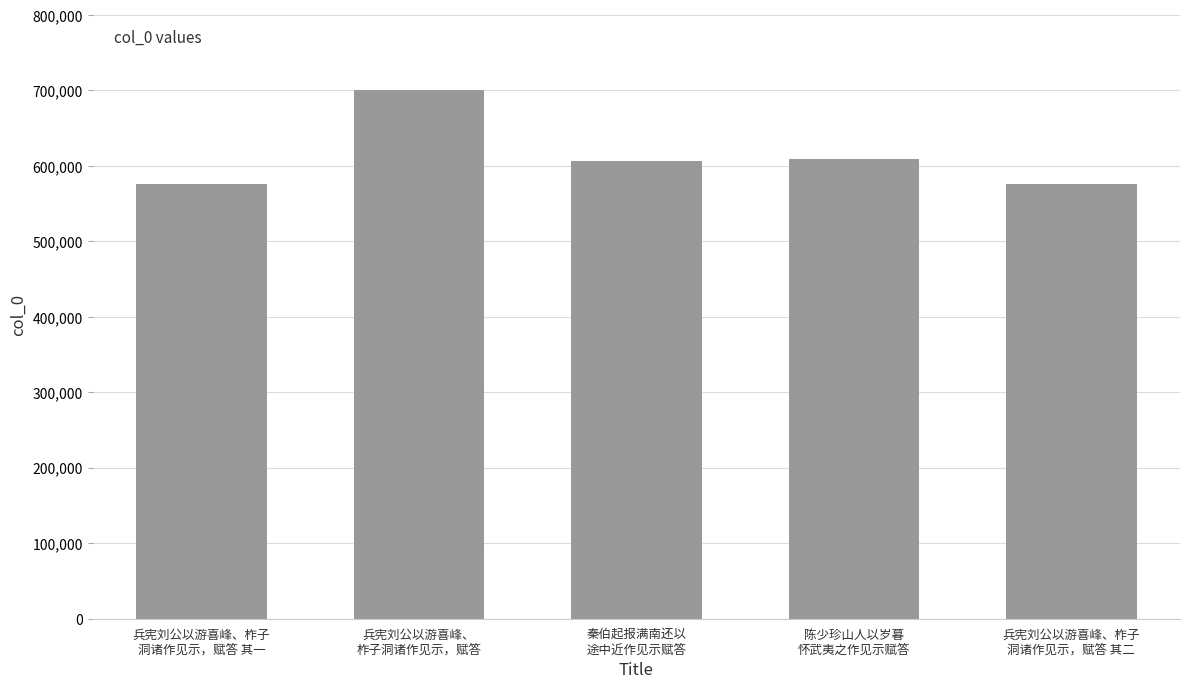

What is the smallest value displayed?

575479